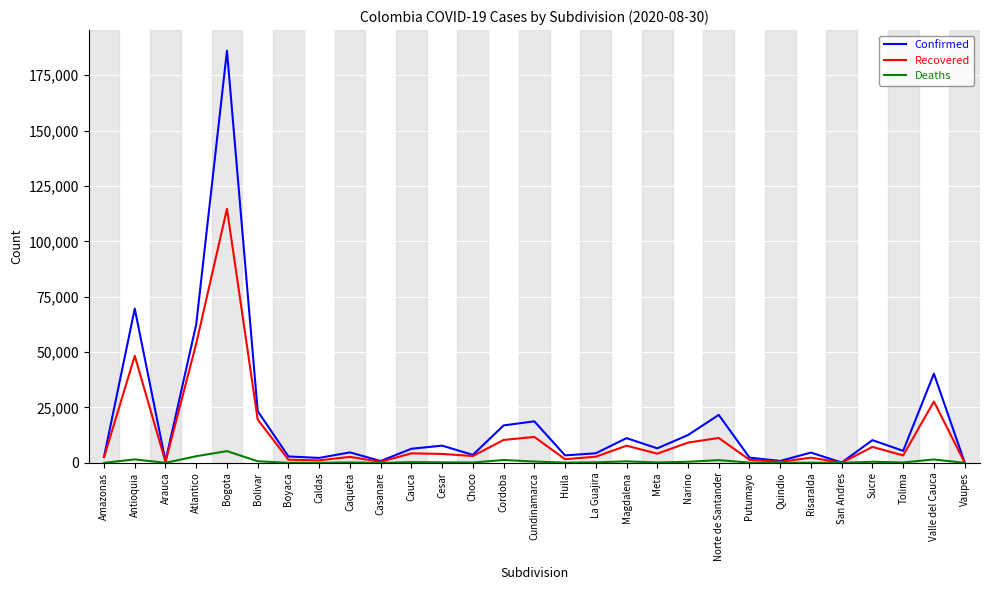

Where does the Recovered series first go above 3347?

Antioquia